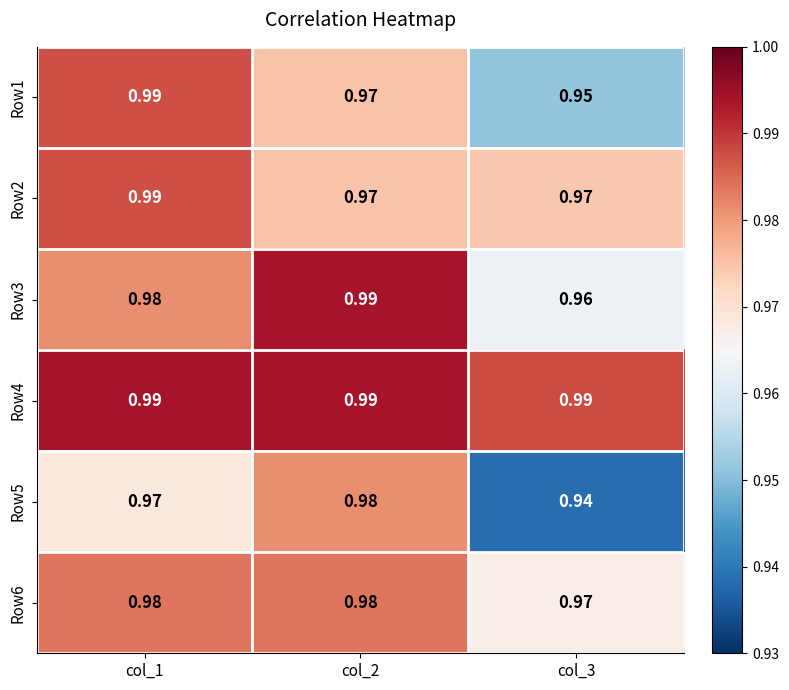

Which category has the lowest value across all series?

col_3